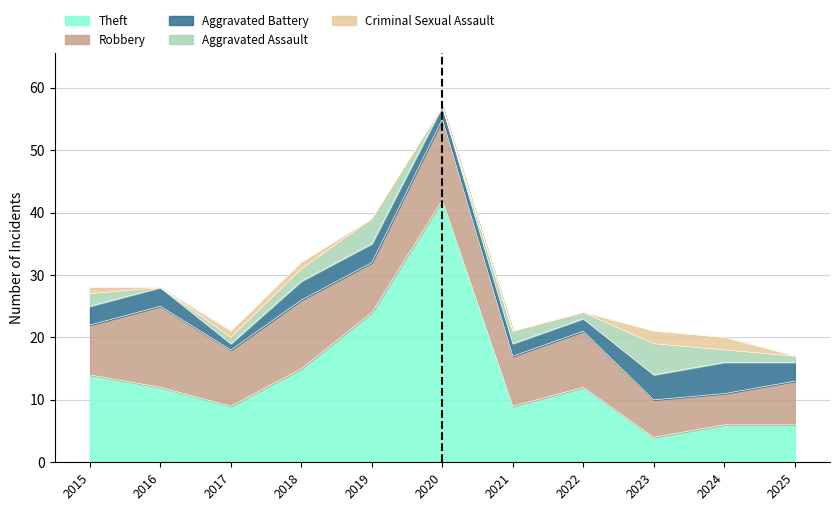

Which series changed the most between 2016 and 2023?

Theft